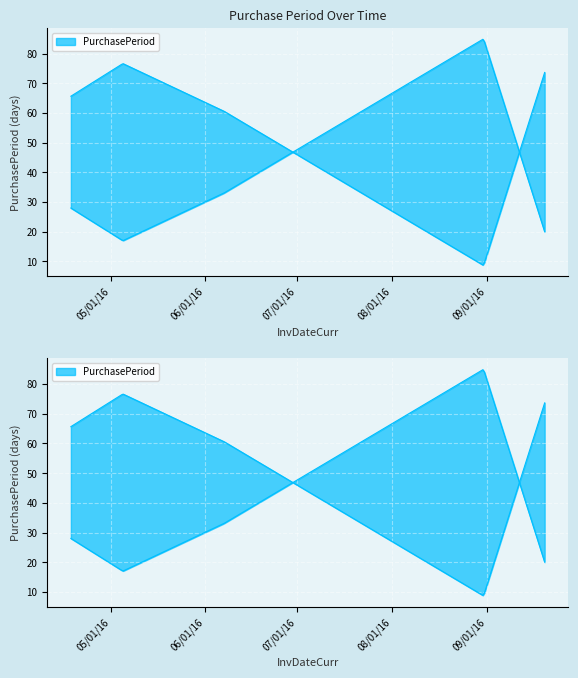

Is it true that the value at 2016-04-18 is 28?

True